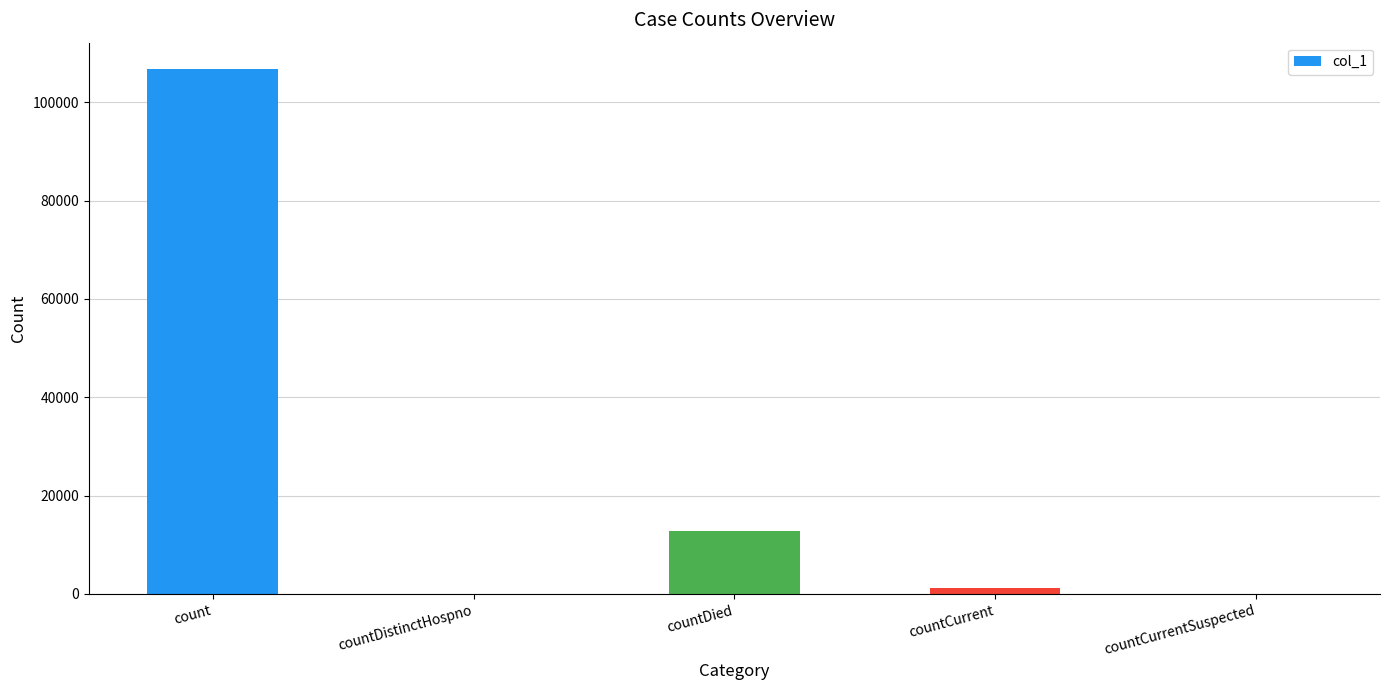

Reading left to right, extract all data points from this chart.

count=106759	countDistinctHospno=0	countDied=12711	countCurrent=1148	countCurrentSuspected=0